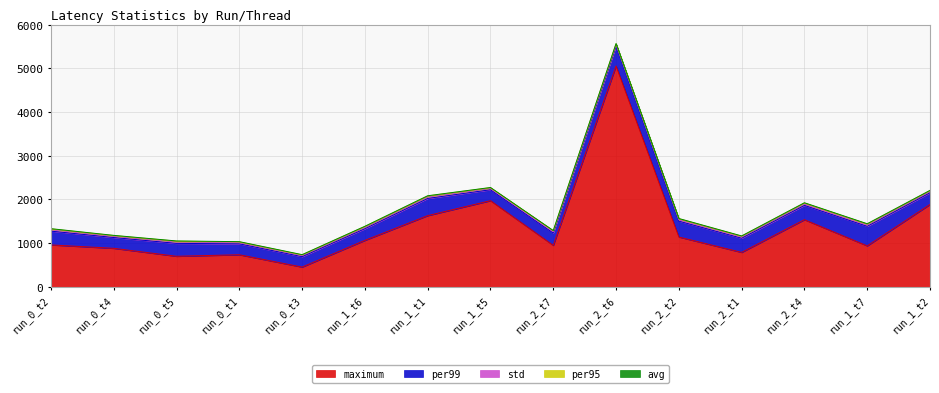

What is the sum of the std values at run_2_t4 and run_2_t1?

60.8